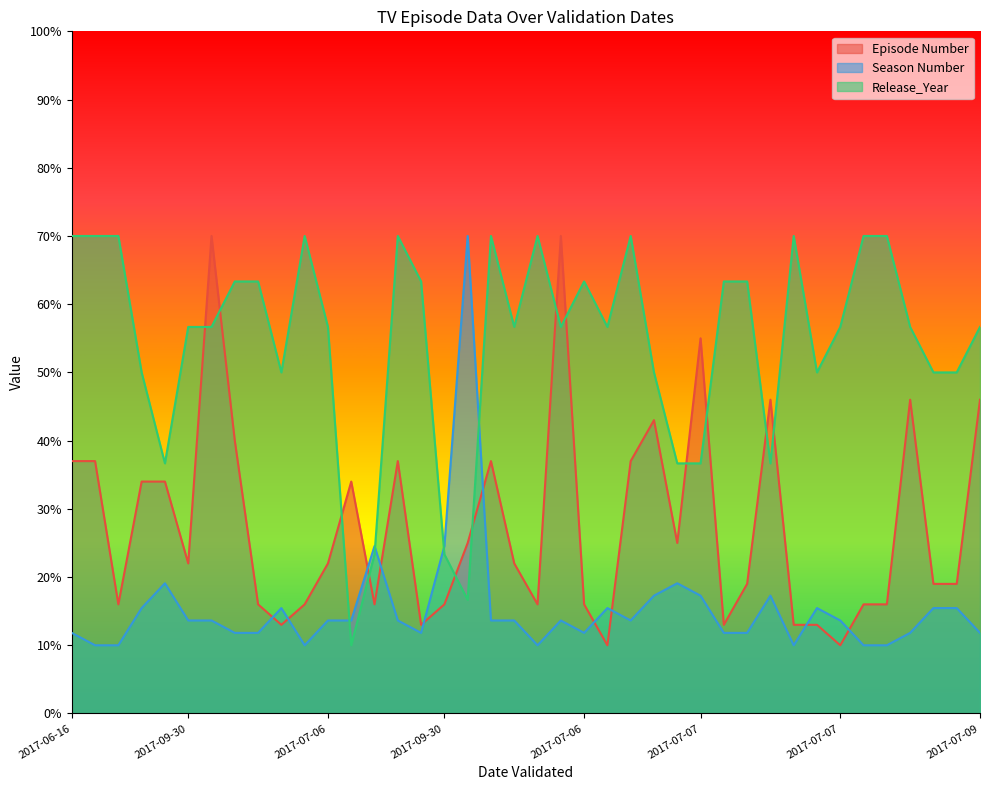

How many interior local peaks does the Release_Year series have?

7